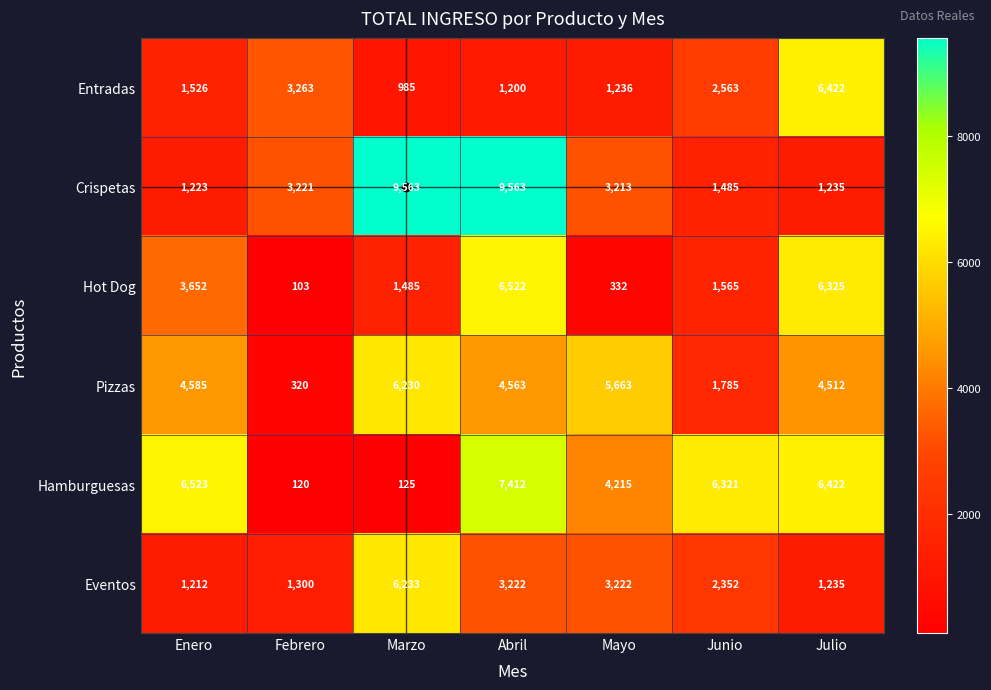

Reading right to left, list all the values displayed in this chart.

Entradas: Julio=6422	Junio=2563	Mayo=1236	Abril=1200	Marzo=985	Febrero=3263	Enero=1526
Crispetas: Julio=1235	Junio=1485	Mayo=3213	Abril=9563	Marzo=9563	Febrero=3221	Enero=1223
Hot Dog: Julio=6325	Junio=1565	Mayo=332	Abril=6522	Marzo=1485	Febrero=103	Enero=3652
Pizzas: Julio=4512	Junio=1785	Mayo=5663	Abril=4563	Marzo=6230	Febrero=320	Enero=4585
Hamburguesas: Julio=6422	Junio=6321	Mayo=4215	Abril=7412	Marzo=125	Febrero=120	Enero=6523
Eventos: Julio=1235	Junio=2352	Mayo=3222	Abril=3222	Marzo=6233	Febrero=1300	Enero=1212